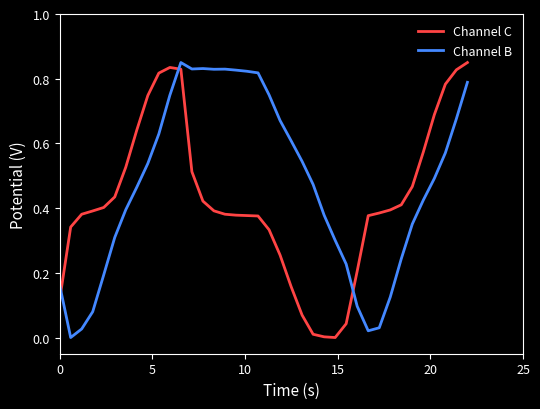

How many times do Channel C and Channel B cross each other?

3